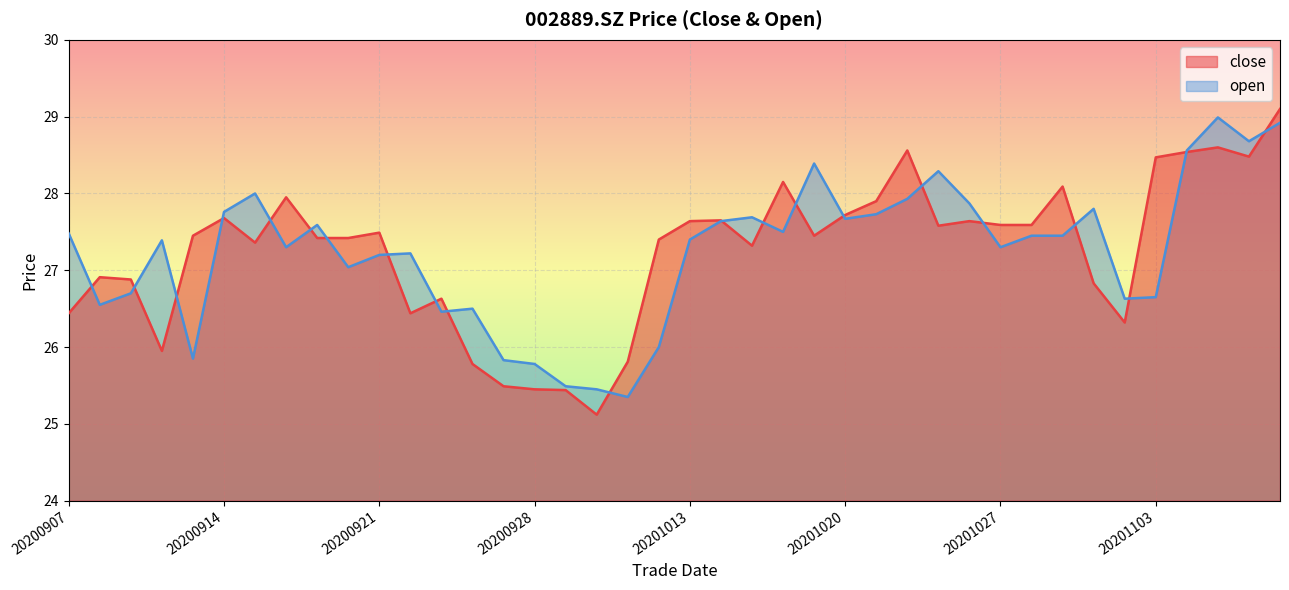

Reading right to left, transcribe all the data shown in this chart.

close: 20201109=29.1	20201106=28.5	20201105=28.6	20201104=28.5	20201103=28.5	20201102=26.3	20201030=26.8	20201029=28.1	20201028=27.6	20201027=27.6	20201026=27.6	20201023=27.6	20201022=28.6	20201021=27.9	20201020=27.7	20201019=27.4	20201016=28.1	20201015=27.3	20201014=27.6	20201013=27.6	20201012=27.4	20201009=25.8	20200930=25.1	20200929=25.4	20200928=25.4	20200925=25.5	20200924=25.8	20200923=26.6	20200922=26.4	20200921=27.5	20200918=27.4	20200917=27.4	20200916=27.9	20200915=27.4	20200914=27.7	20200911=27.4	20200910=25.9	20200909=26.9	20200908=26.9	20200907=26.4
open: 20201109=28.9	20201106=28.7	20201105=29.0	20201104=28.6	20201103=26.6	20201102=26.6	20201030=27.8	20201029=27.4	20201028=27.4	20201027=27.3	20201026=27.9	20201023=28.3	20201022=27.9	20201021=27.7	20201020=27.7	20201019=28.4	20201016=27.5	20201015=27.7	20201014=27.6	20201013=27.4	20201012=26.0	20201009=25.4	20200930=25.4	20200929=25.5	20200928=25.8	20200925=25.8	20200924=26.5	20200923=26.5	20200922=27.2	20200921=27.2	20200918=27.0	20200917=27.6	20200916=27.3	20200915=28.0	20200914=27.8	20200911=25.9	20200910=27.4	20200909=26.7	20200908=26.6	20200907=27.5